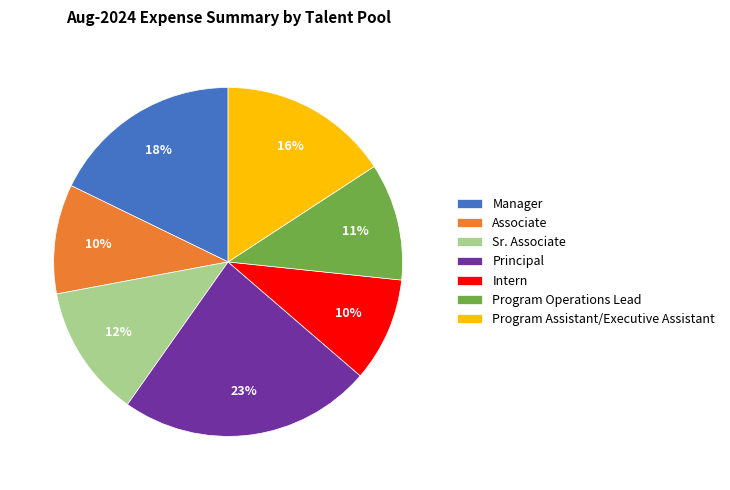

Is the sum of Associate and Sr. Associate greater than half?

No